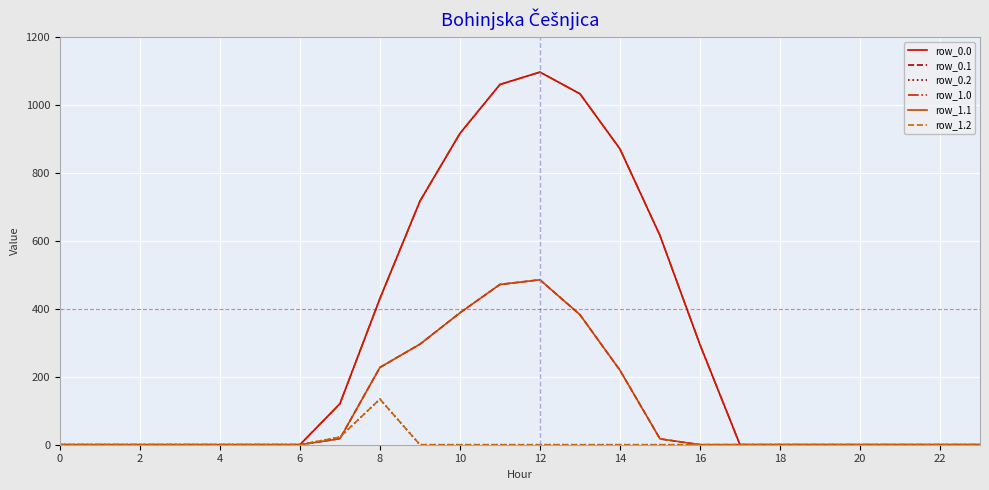

True or false: row_0.0 and row_1.0 cross at least once.

False